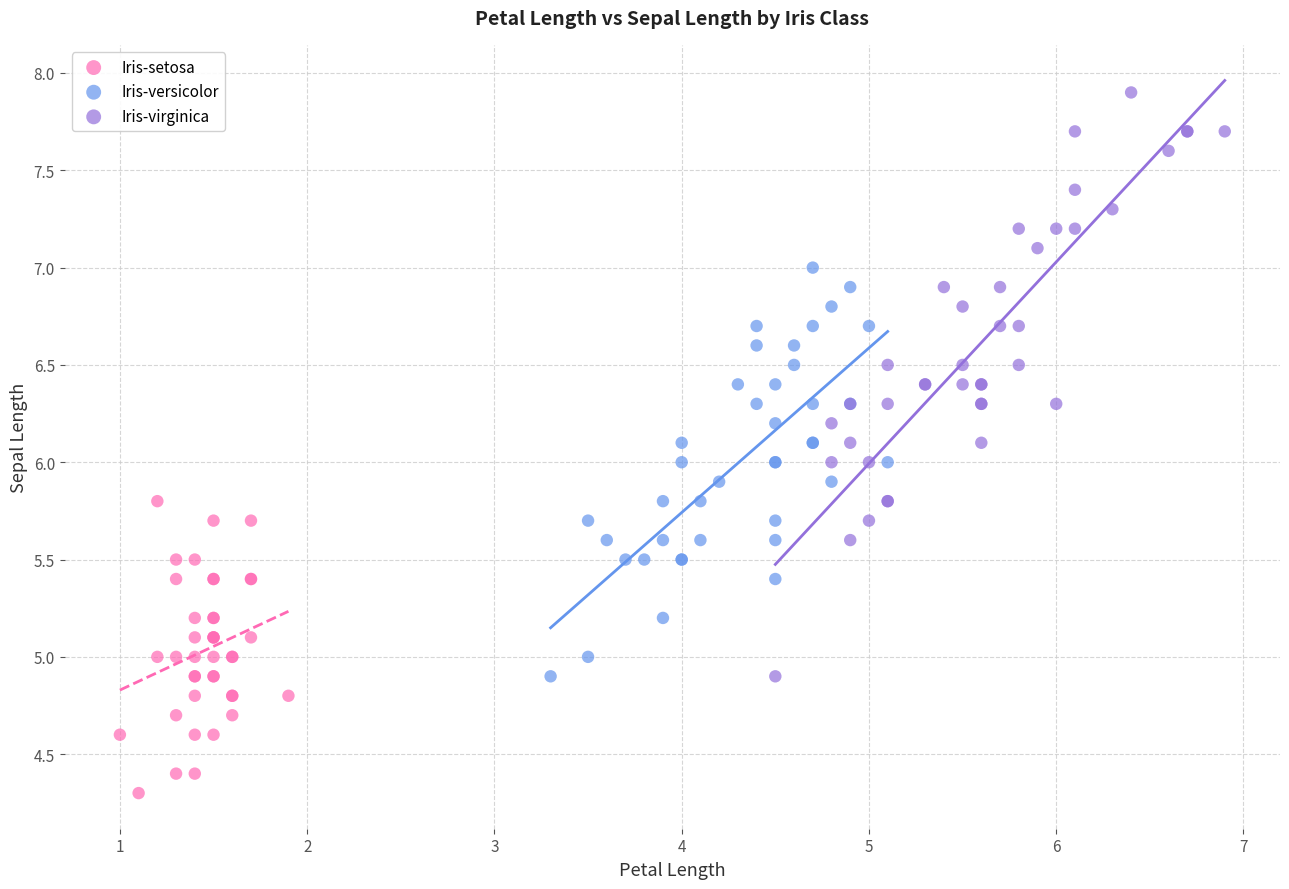

Which series reaches the maximum Y coordinate?

Iris-virginica